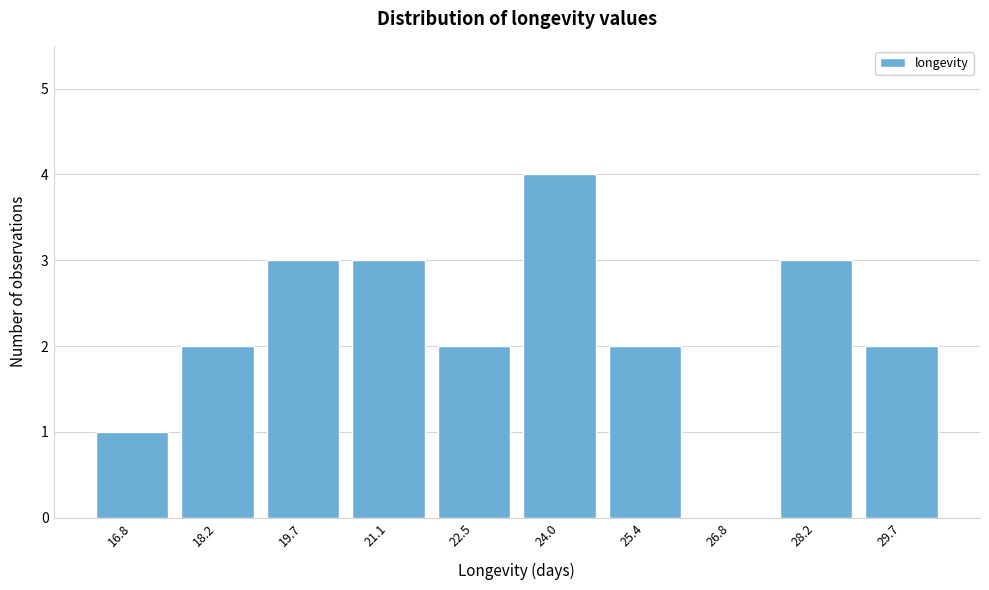

Reading left to right, extract all data points from this chart.

16.8=1	18.2=2	19.7=3	21.1=3	22.5=2	24.0=4	25.4=2	26.8=0	28.2=3	29.7=2